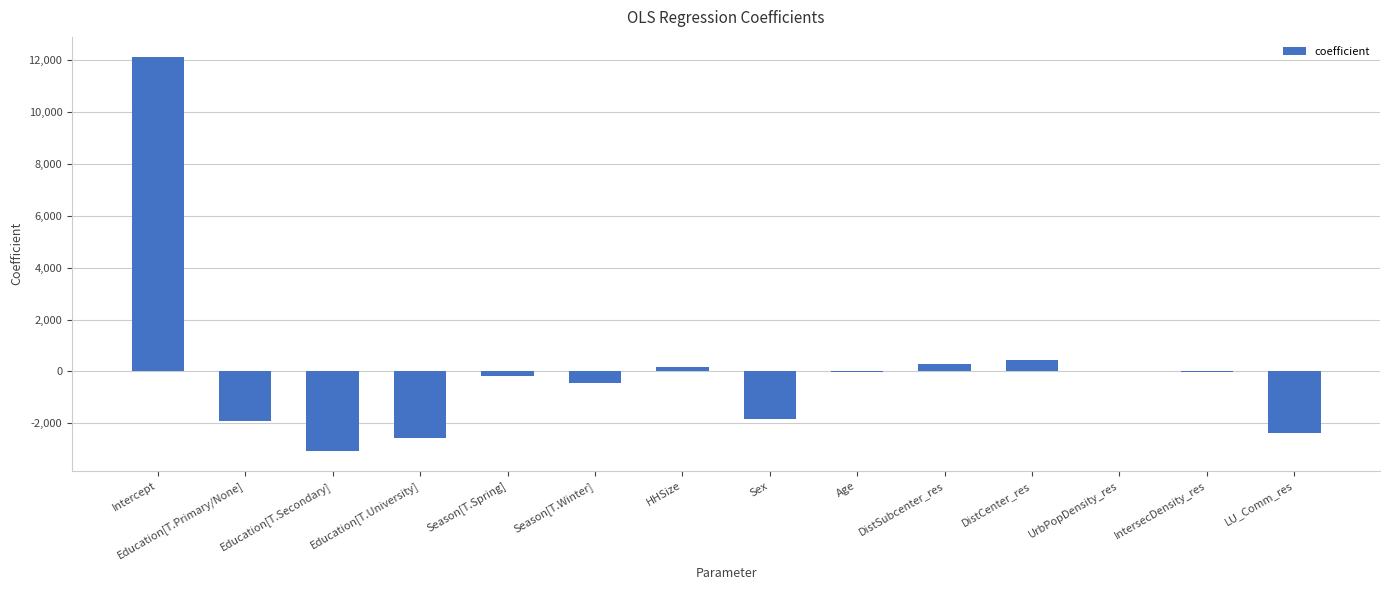

What is the sum of all values?

594.9